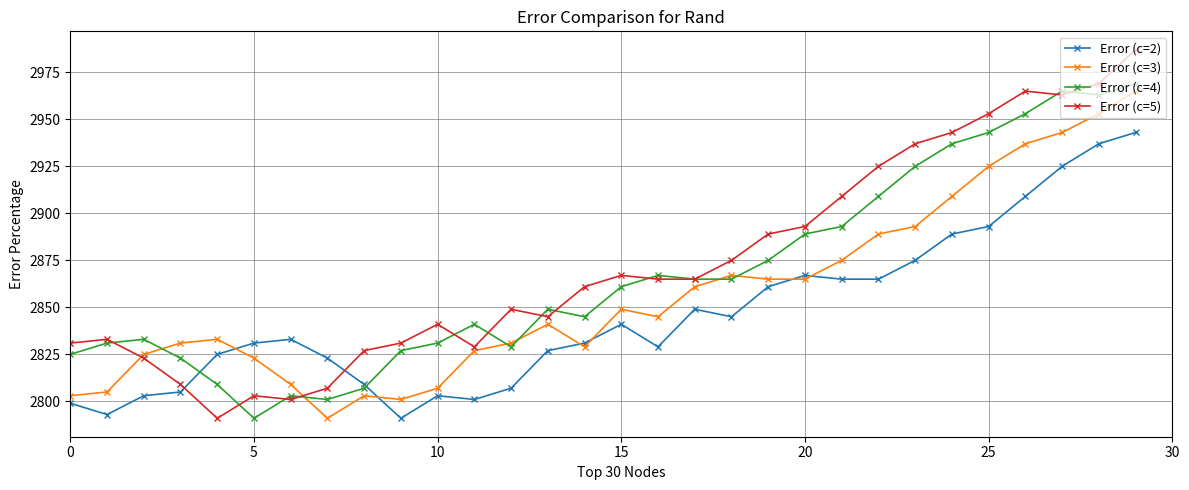

True or false: Error (c=3) and Error (c=5) intersect in this chart.

True